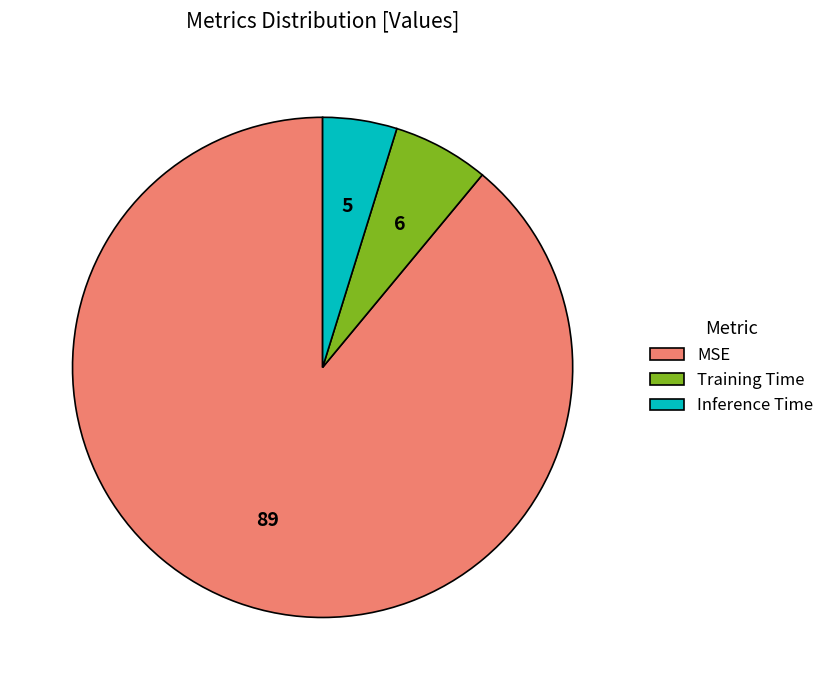

Which category has the biggest portion of the pie?

MSE